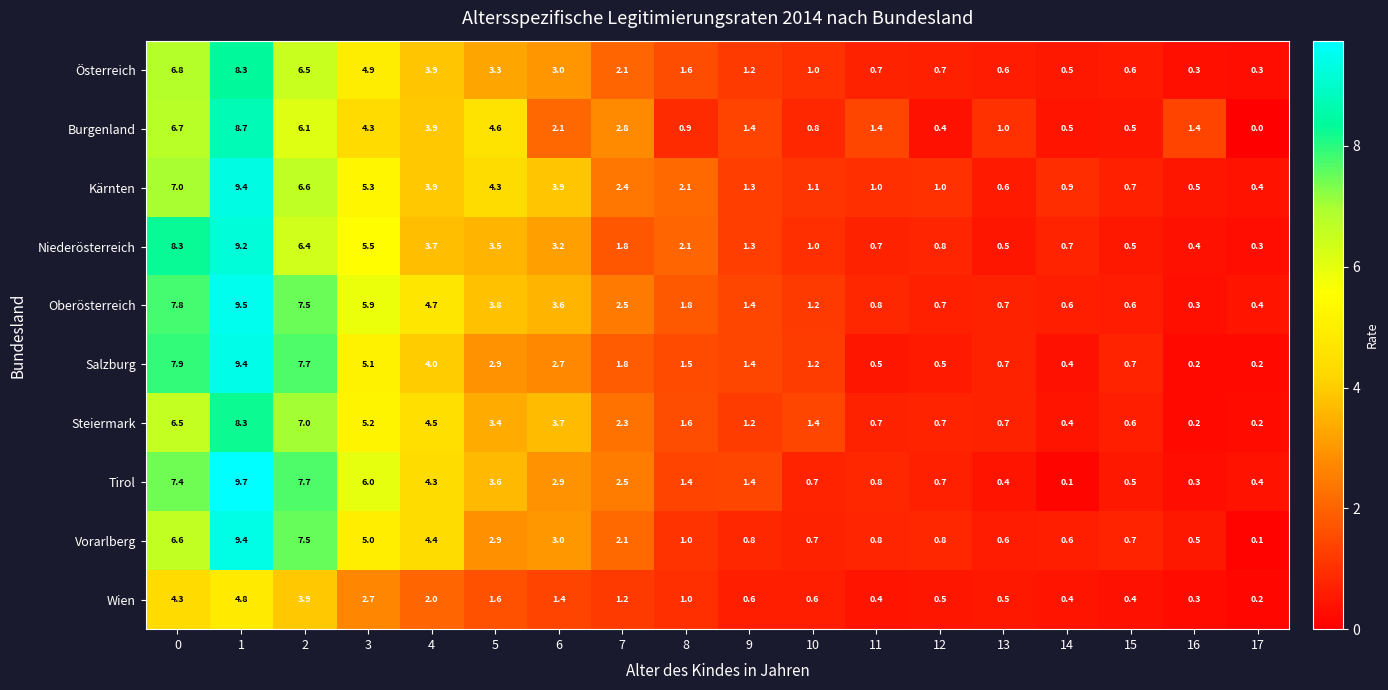

Which series has the largest range (max minus min)?

Tirol